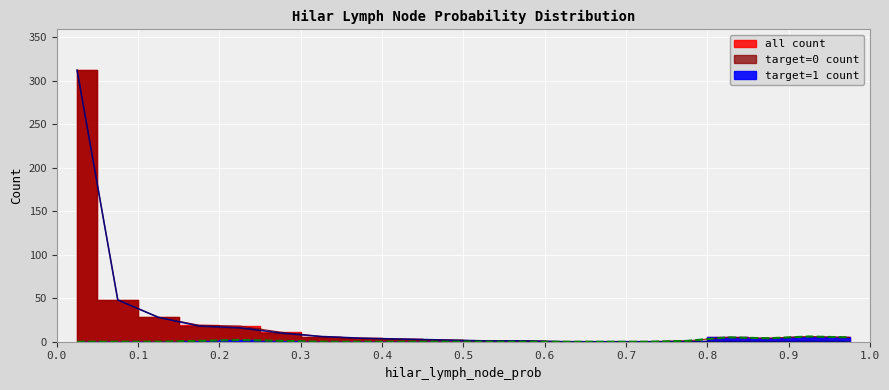

What is the maximum value shown in the chart?

312